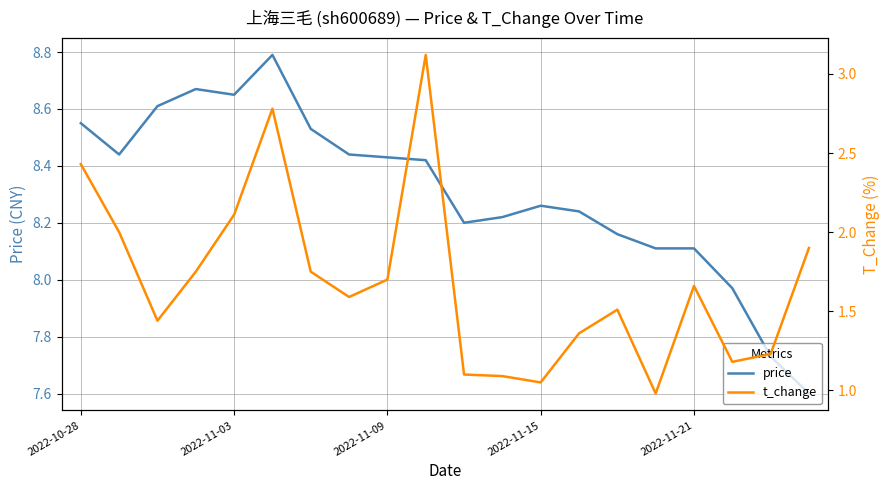

The t_change series shows 2.2 at 14. True or false?

False